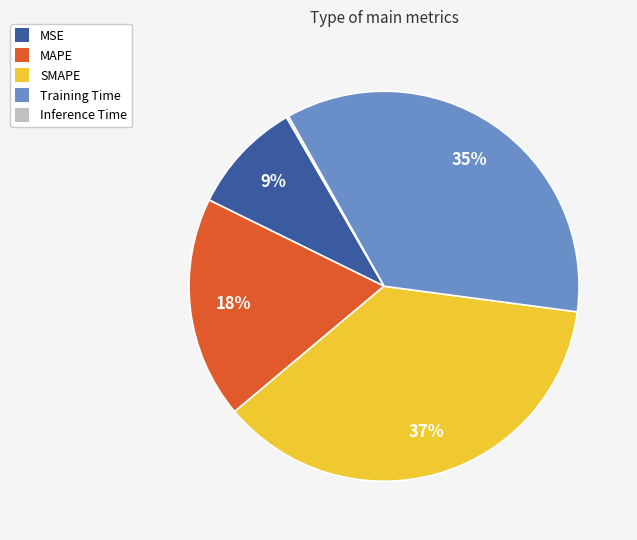

To the nearest percent, what is the difference between the largest and smallest slice percentages?

37%